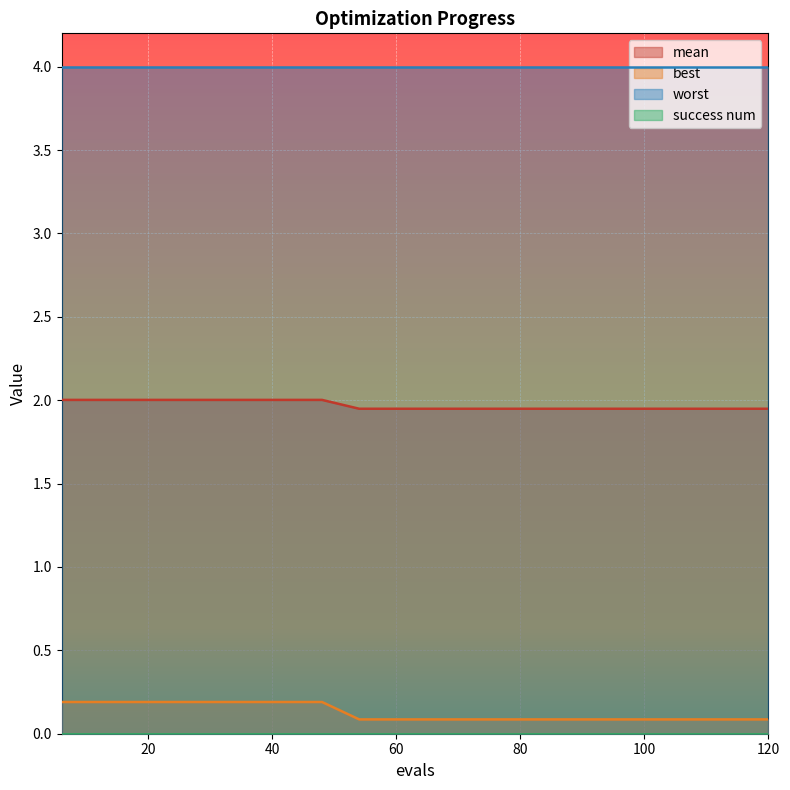

Between 78 and 102, which series saw the biggest shift?

mean